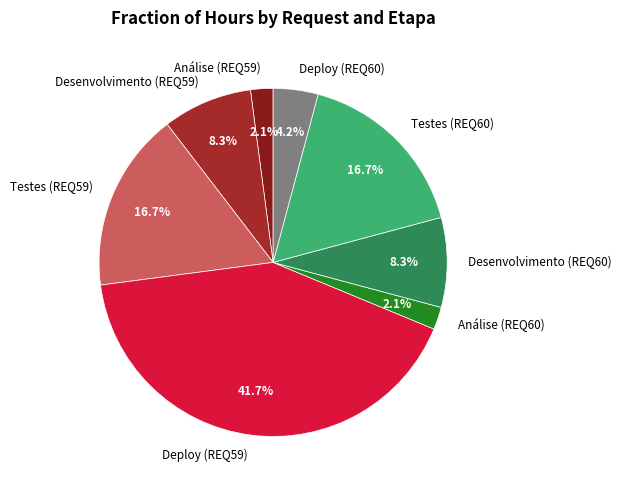

What is the total percentage of Análise (REQ60) and Análise (REQ59)?

4.2%